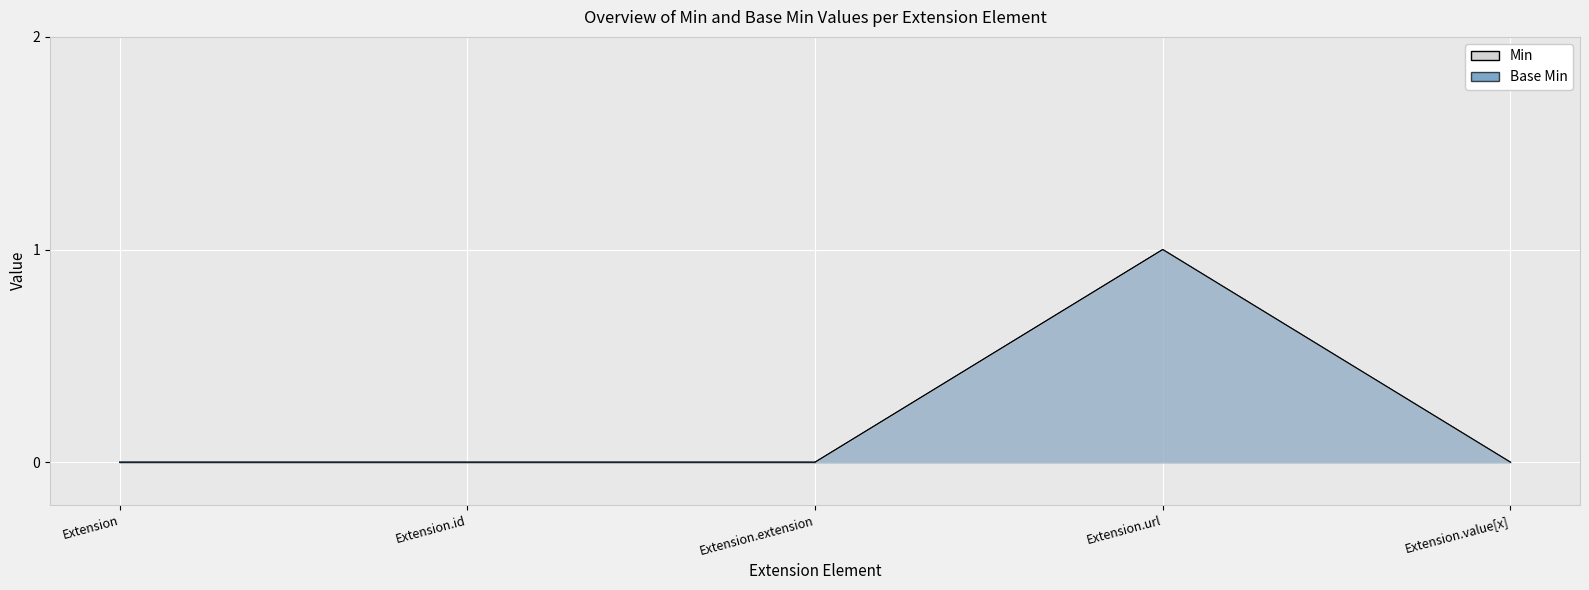

Reading left to right, transcribe all the data shown in this chart.

Min: Extension=0	Extension.id=0	Extension.extension=0	Extension.url=1	Extension.value[x]=0
Base Min: Extension=0	Extension.id=0	Extension.extension=0	Extension.url=1	Extension.value[x]=0